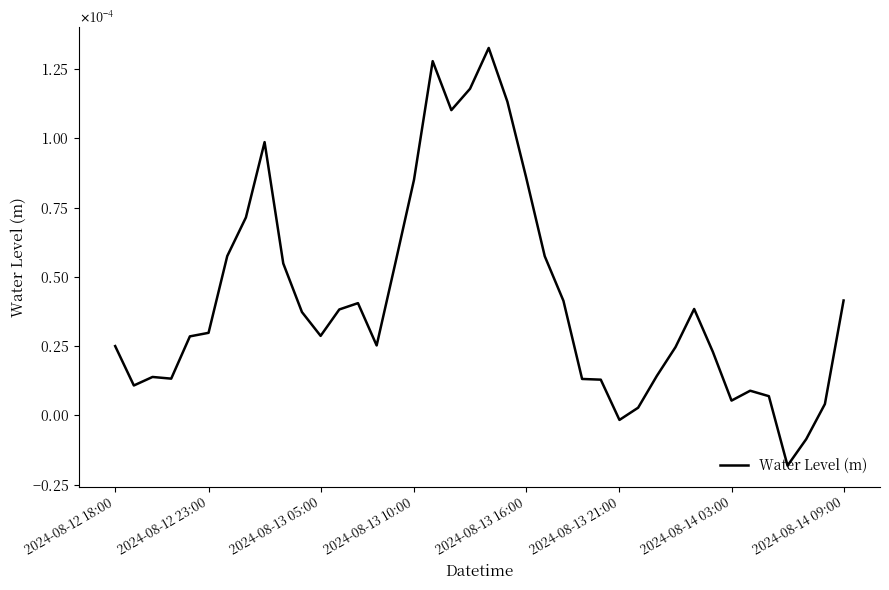

Where is the data nearest to the value 0?

2024-08-13 21:00